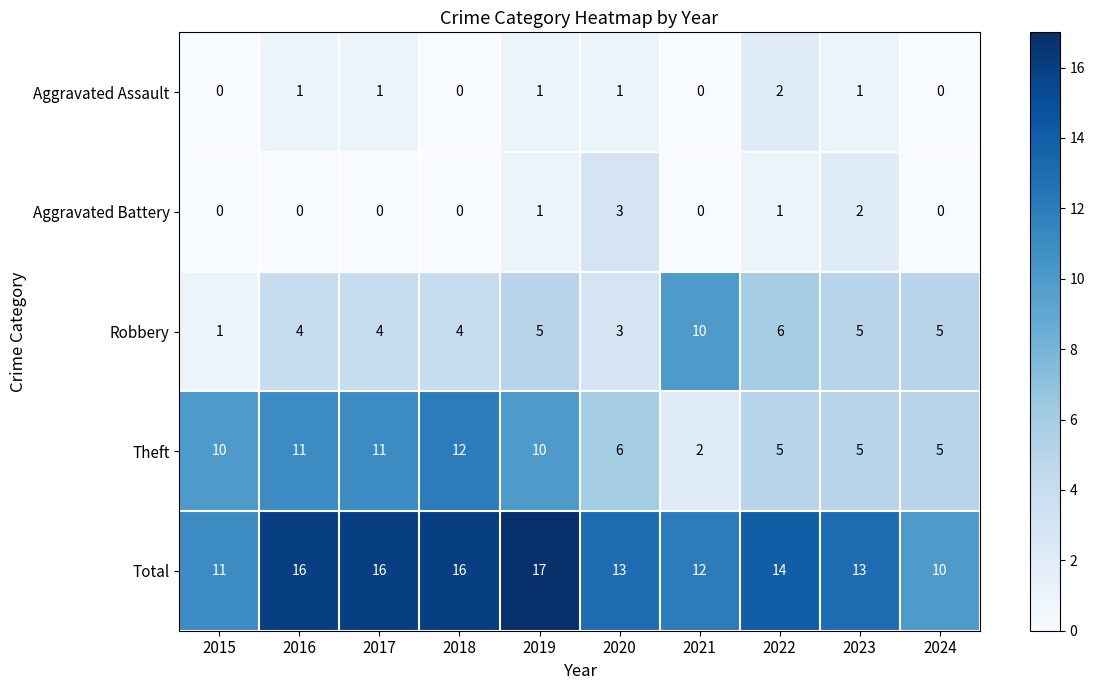

Where is Theft nearest to the value 7?

2020